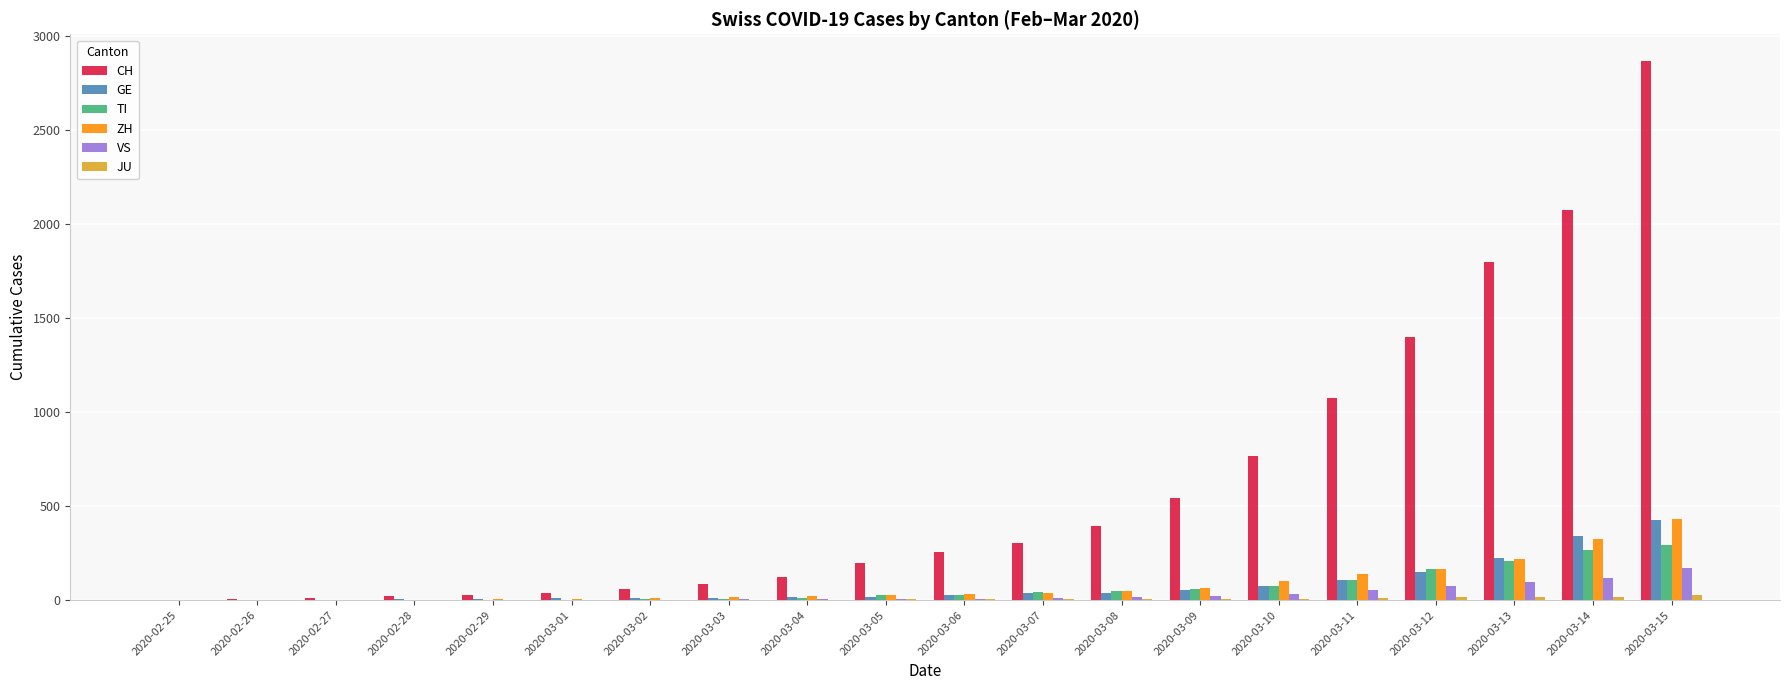

What is the greatest value displayed?

2864